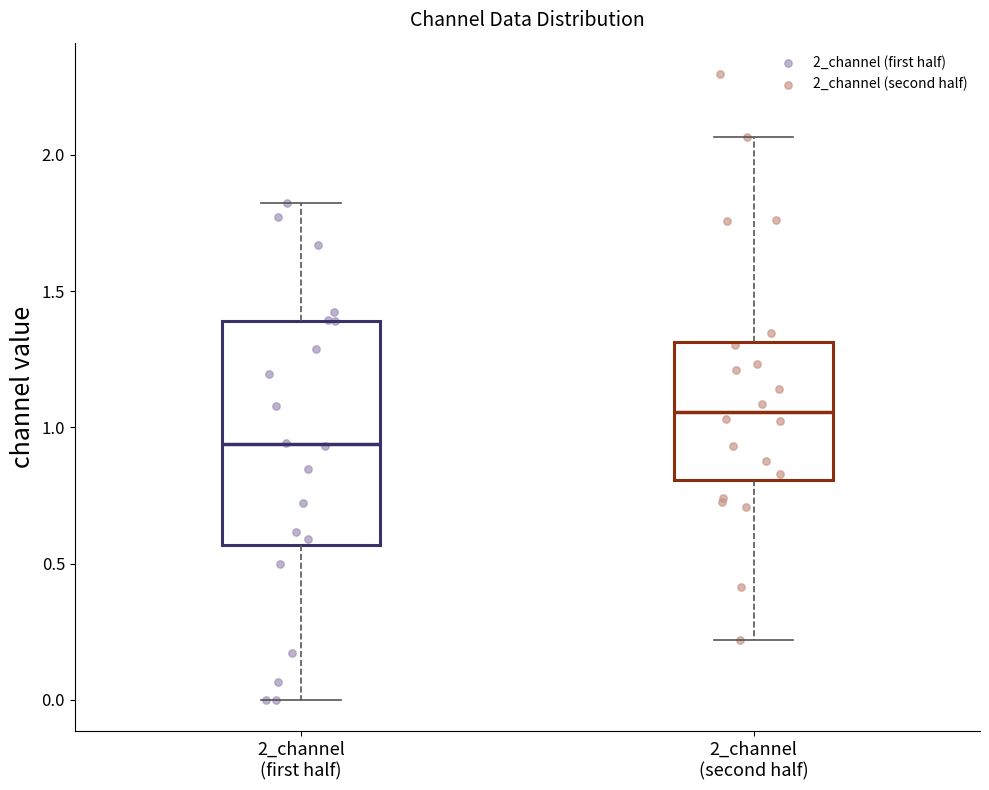

Reading left to right, read every box against the y-axis: the position of its median line, the range the box covers, and the ends of its whiskers. The values are not printed on the chart, so give them approximately, as read against the axis.

2_channel (first half): median 0.95, box 0.55 to 1.40, whiskers 0.00 to 1.80
2_channel (second half): median 1.05, box 0.80 to 1.30, whiskers 0.20 to 2.05